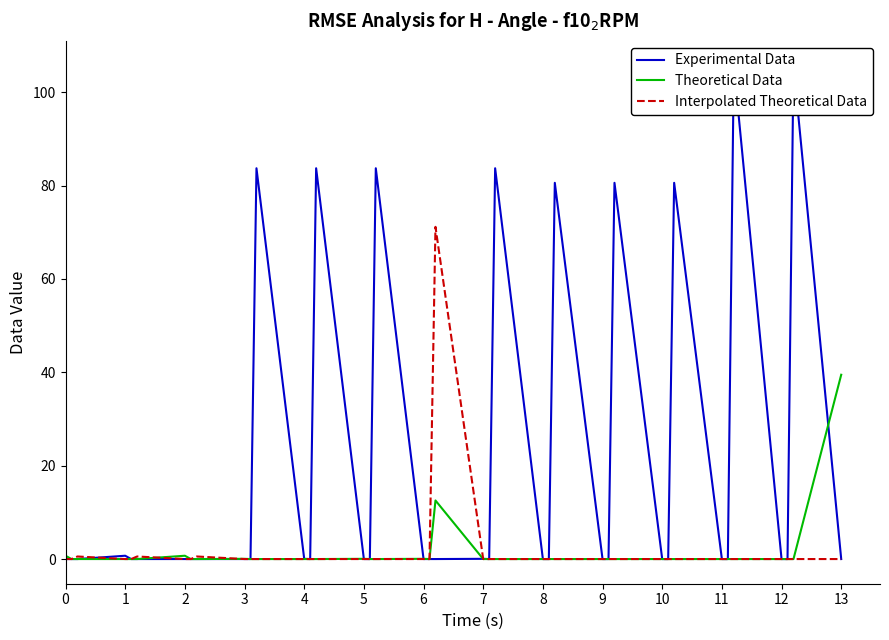

What is the maximum value shown in the chart?

105.7